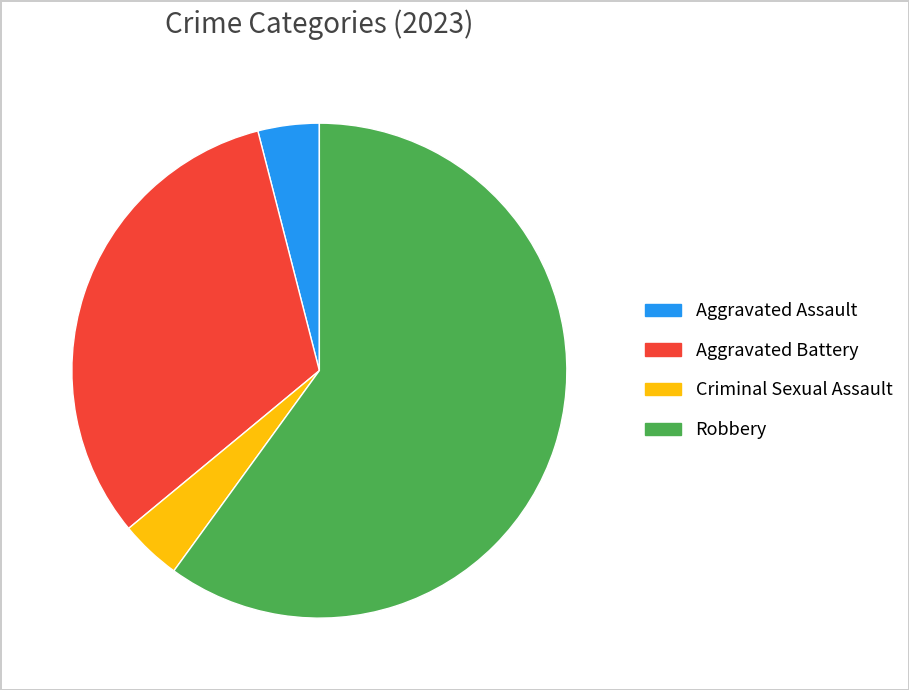

Do Criminal Sexual Assault and Aggravated Assault together represent more than half of the pie?

No